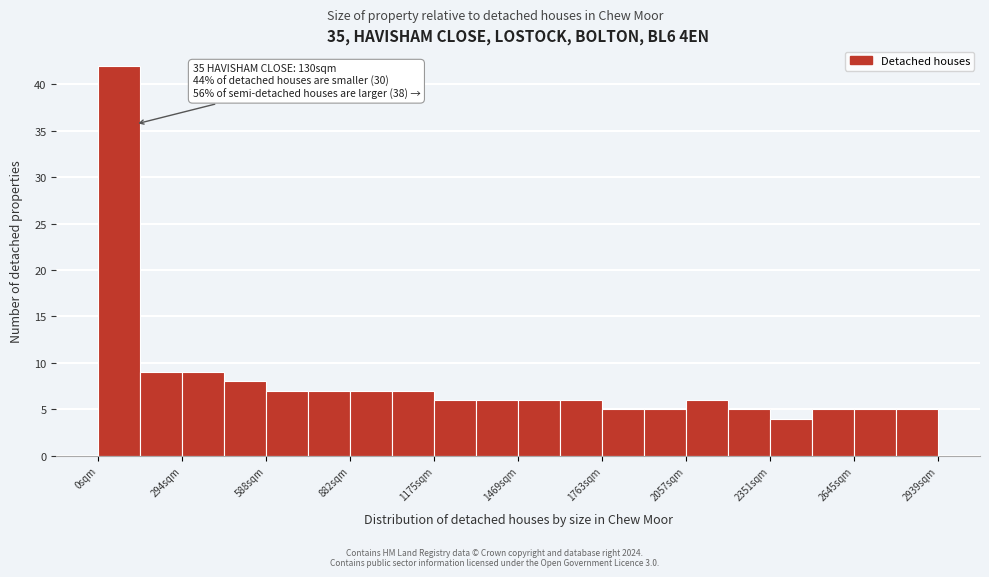

Around what value on the x-axis is the tallest bar? Give the approximate position of its centre, as read against the axis.

50